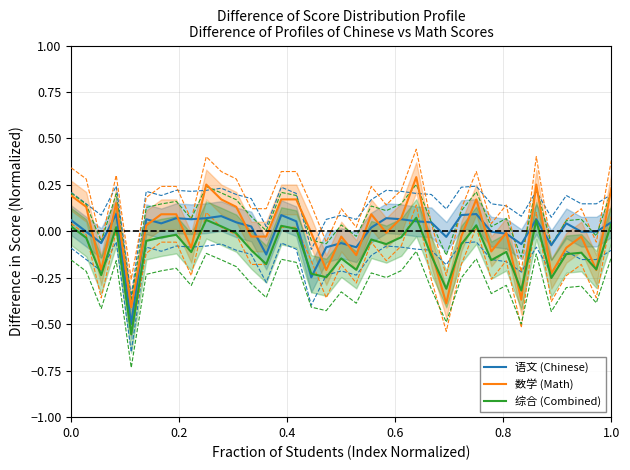

At which label does 语文 (Chinese) reach its peak?

0.6